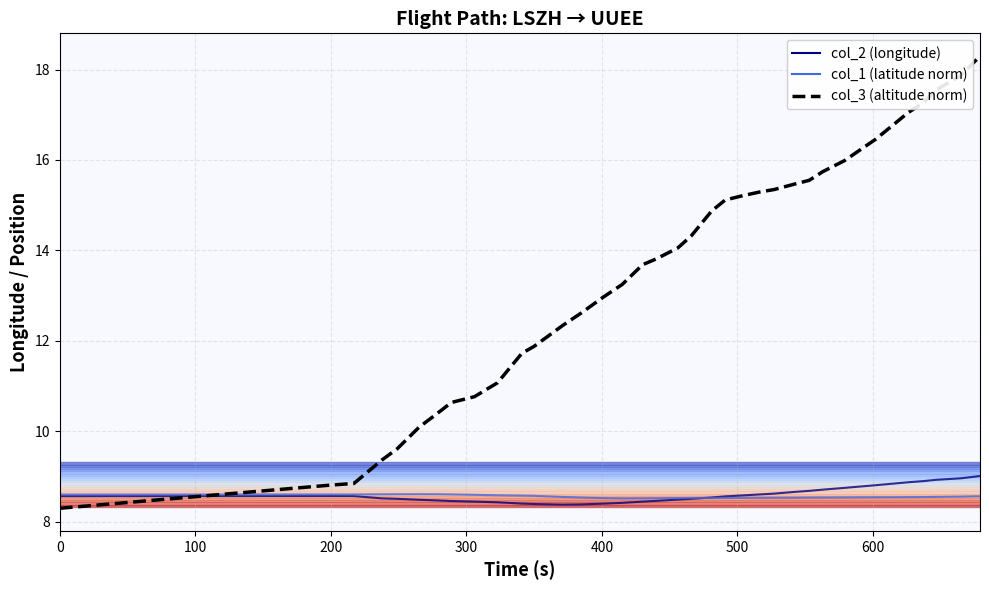

At how many categories does at least one series exceed 15?

15